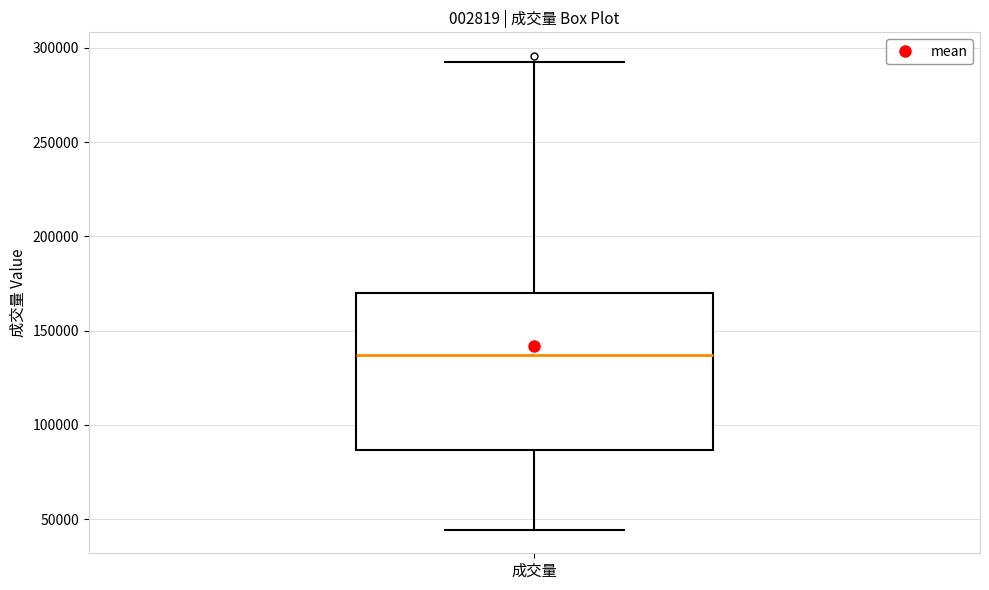

Where is the lower edge of the box for 成交量 on the y-axis? The values are not printed on the chart, so give them approximately, as read against the axis.

85000